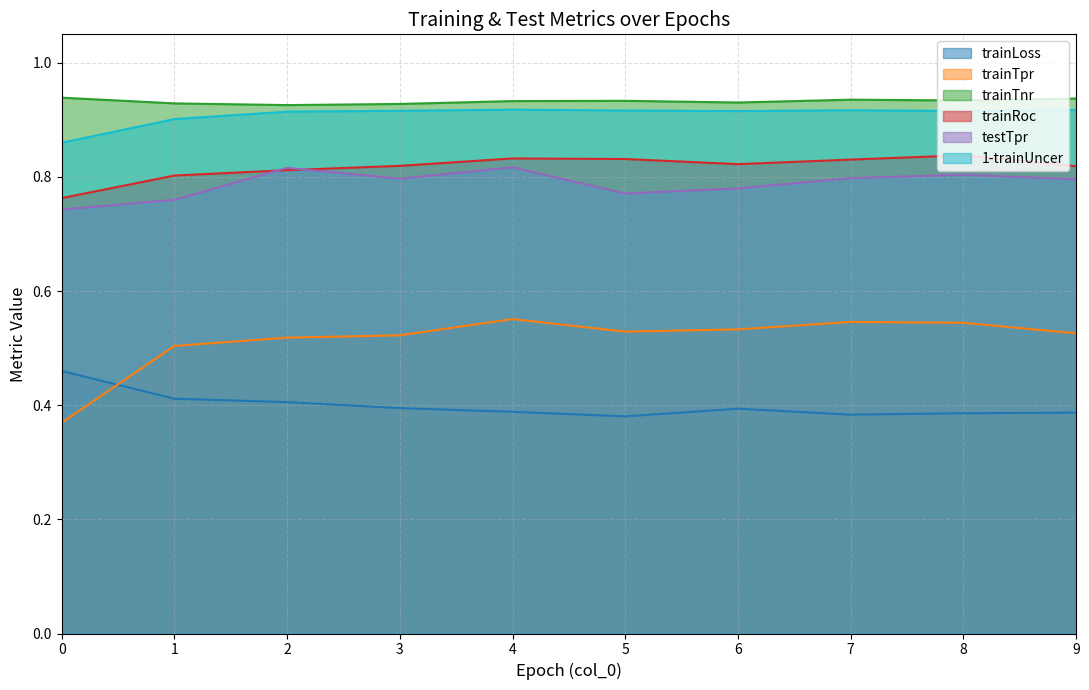

The value of trainTpr at 8 is 0.5. True or false?

True